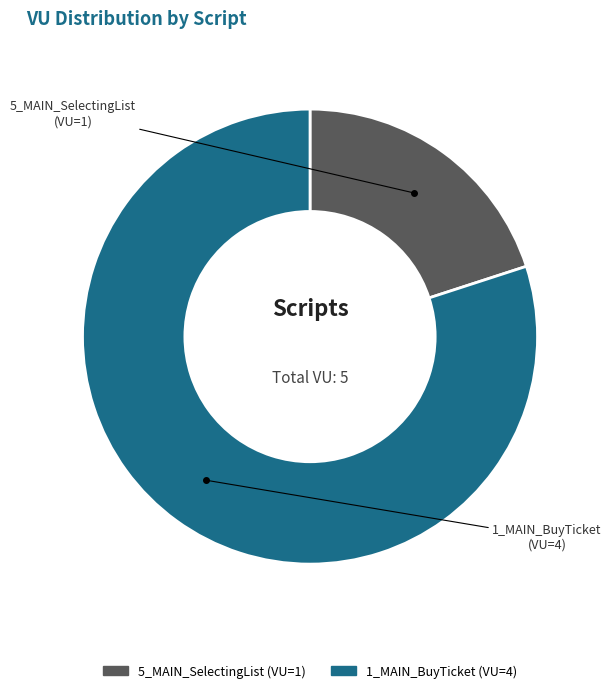

Which slice represents more than half of the pie?

1_MAIN_BuyTicket